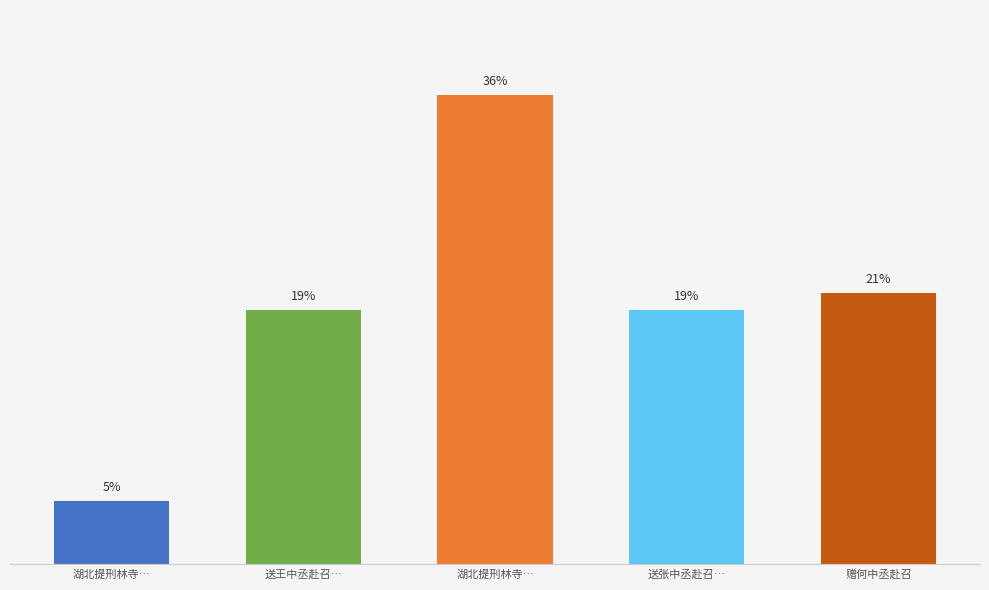

What is the difference between the maximum and minimum values?

894766